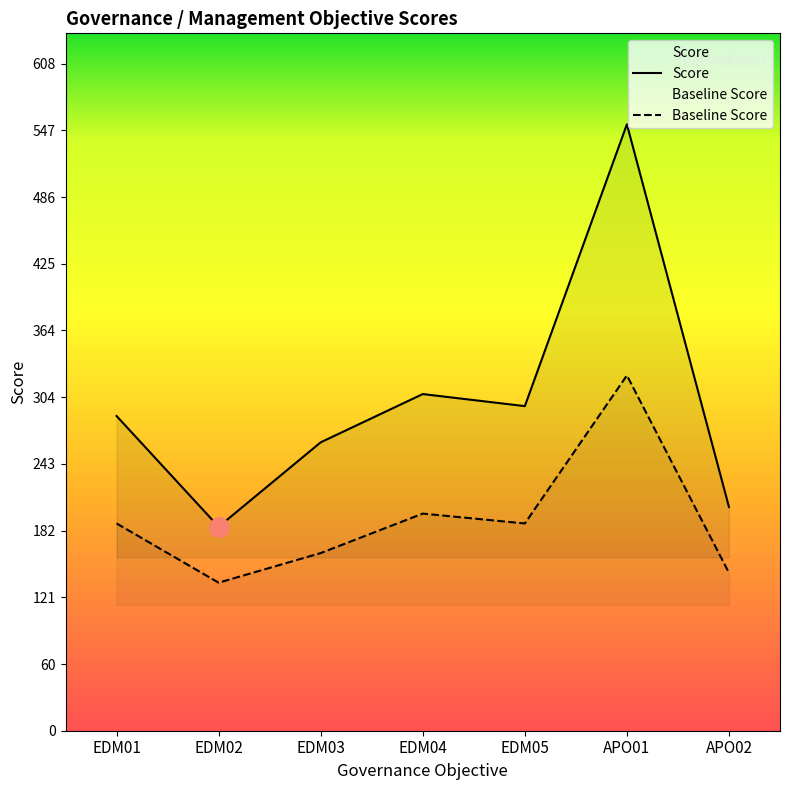

What is the minimum value for Baseline Score?

135